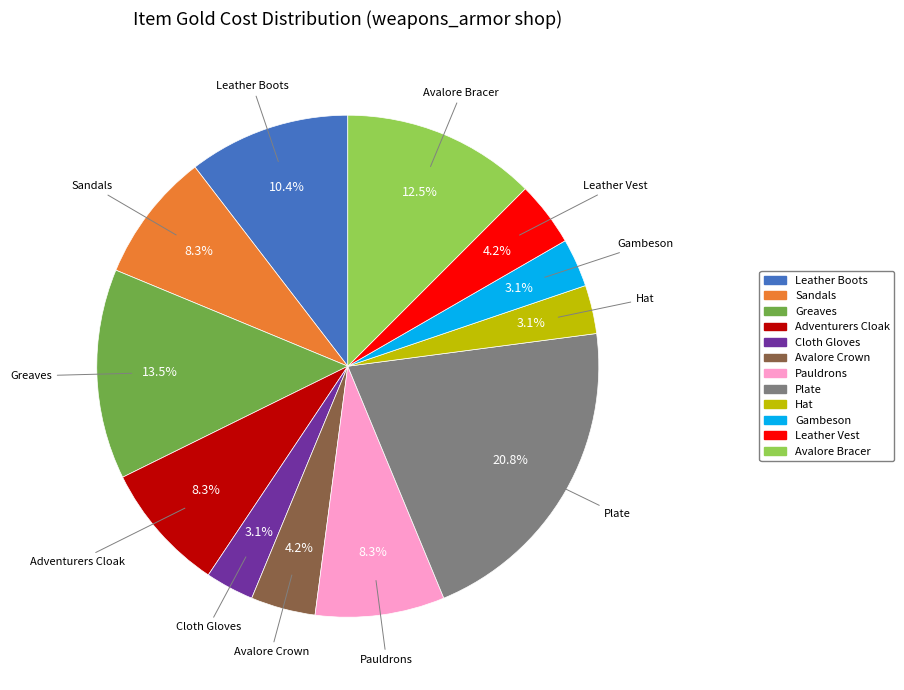

How many segments does this pie chart have?

12